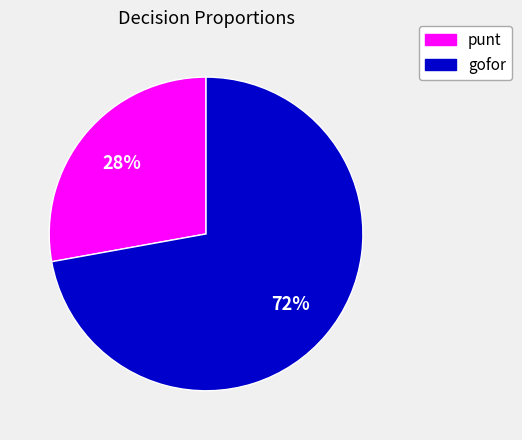

True or false: gofor accounts for 57% of the total.

False